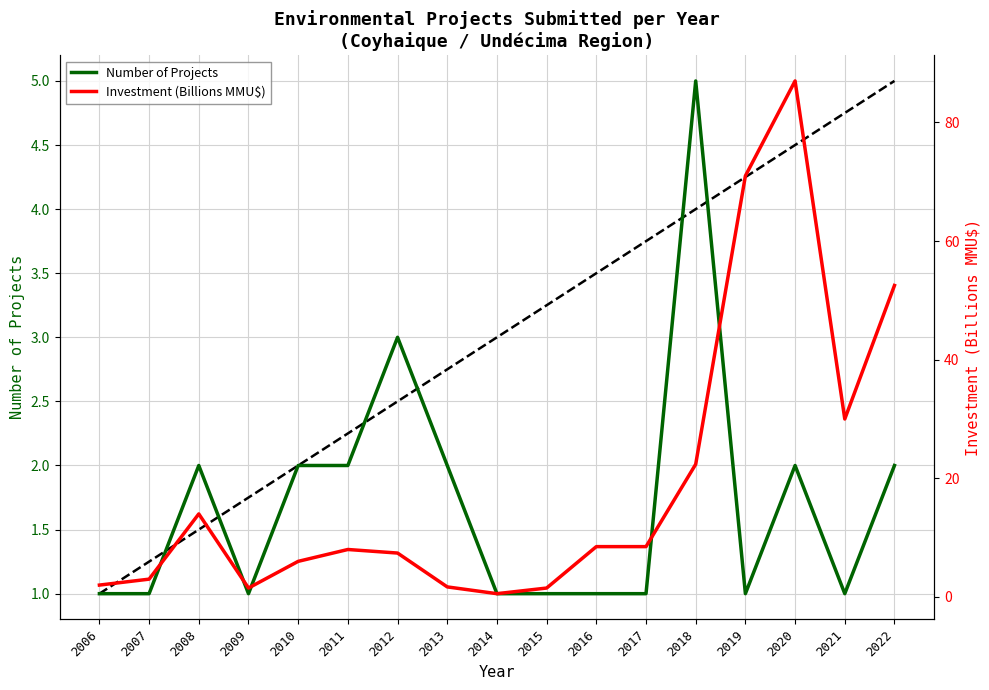

At which category is the sum across all series the highest?

2020